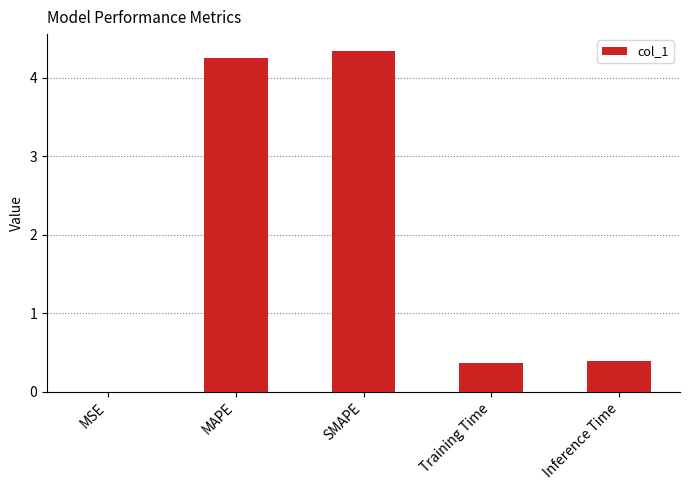

What is the sum of the values at Inference Time and MAPE?

4.6